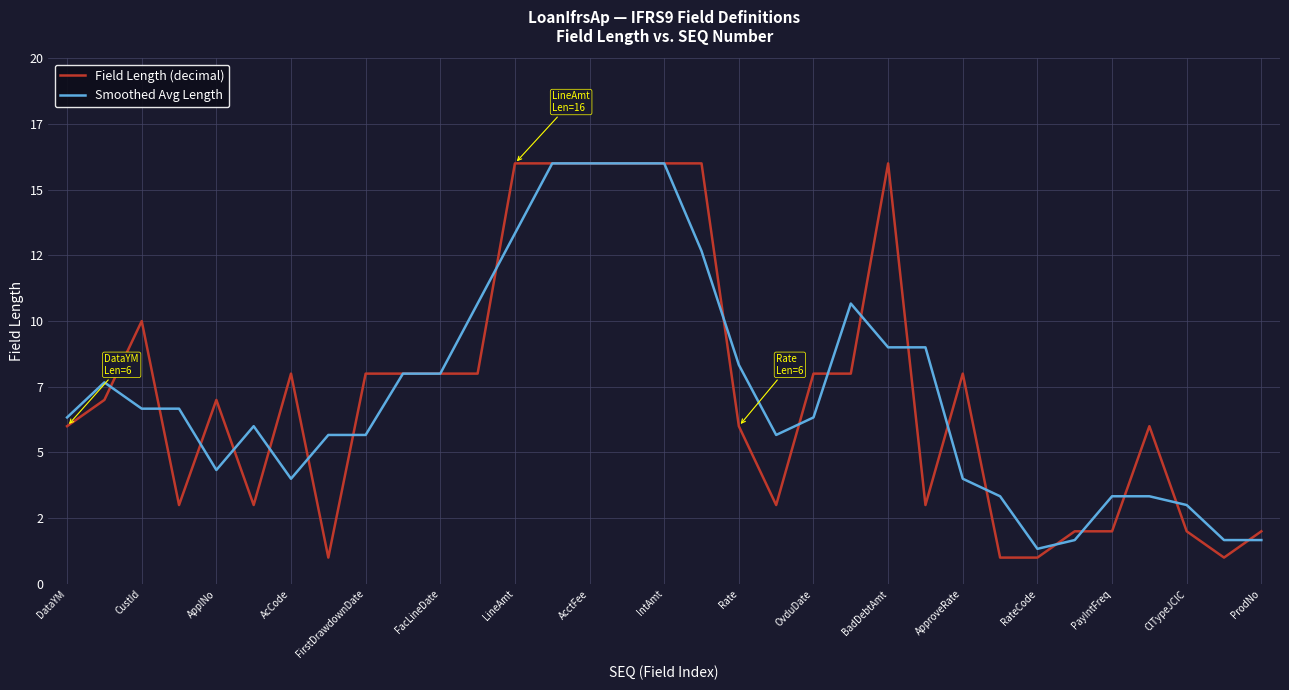

Rank the series by their maximum value, from highest to lowest.

Field Length (decimal), Smoothed Avg Length